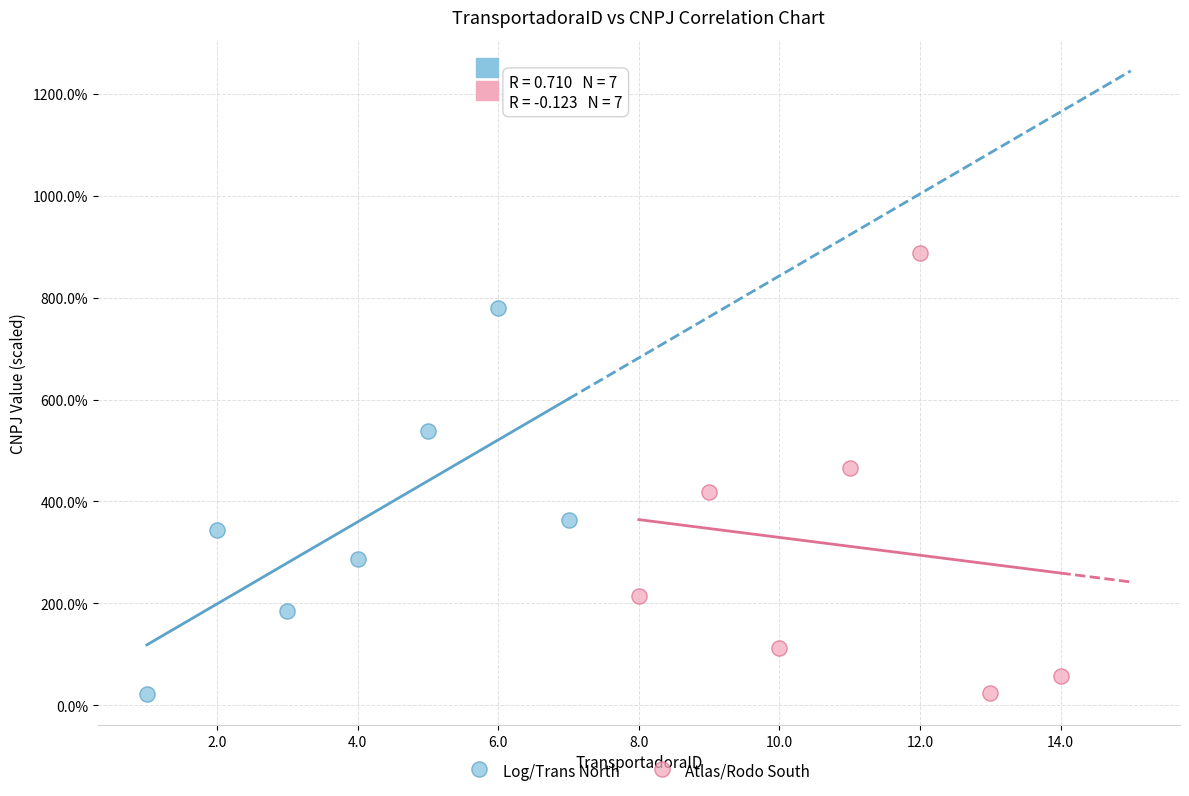

Which series reaches the maximum Y coordinate?

Atlas/Rodo South